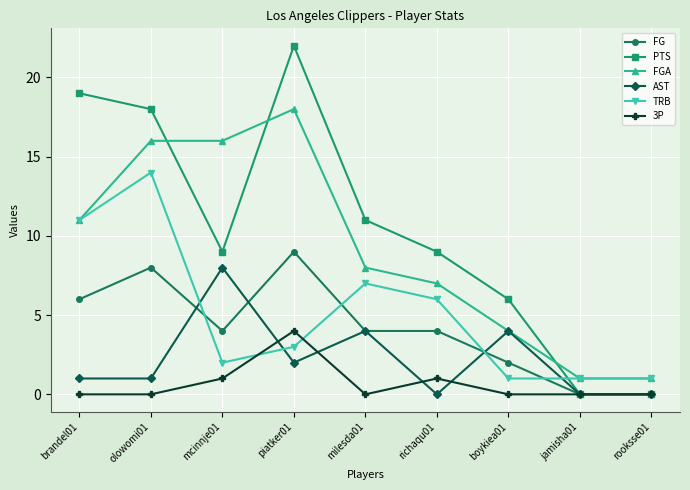

Is the value of FGA at boykiea01 greater than the value of PTS at mcinnje01?

No